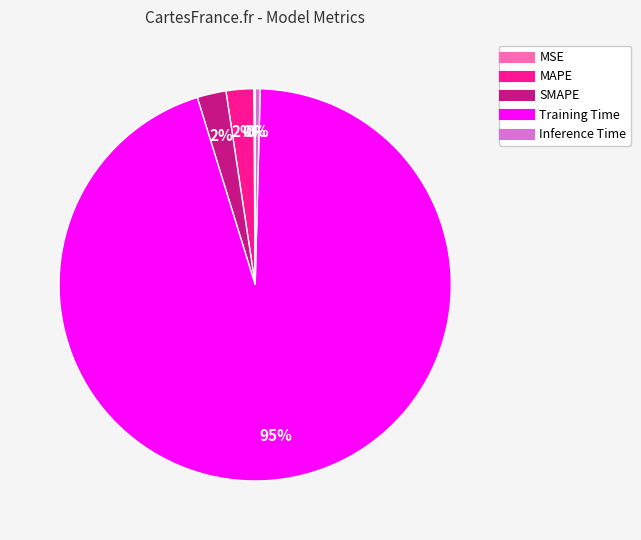

What percentage is the SMAPE slice, to the nearest percent?

2%